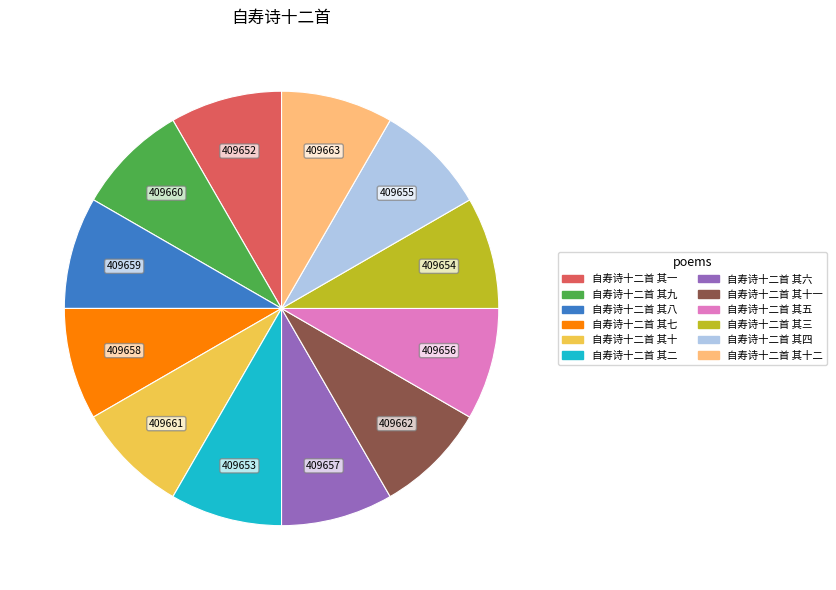

Is the sum of 自寿诗十二首 其四 and 自寿诗十二首 其七 greater than half?

No